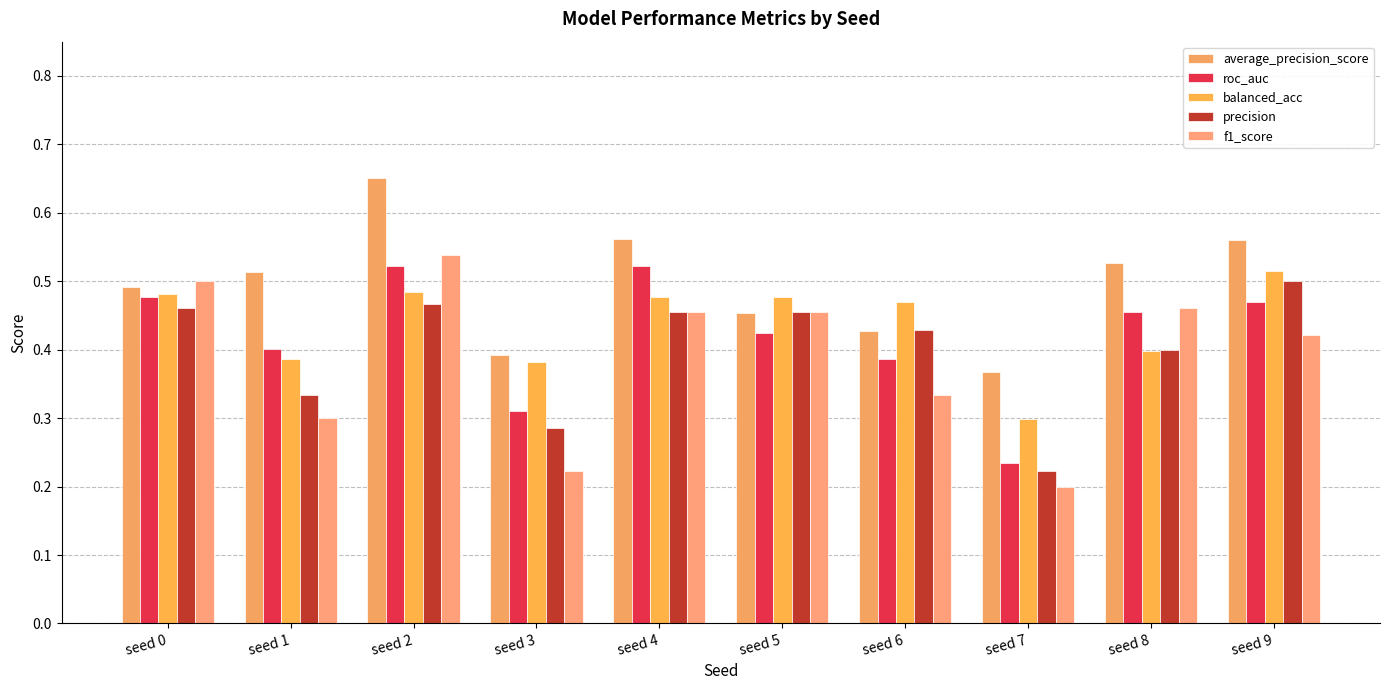

Which series has the largest range (max minus min)?

f1_score